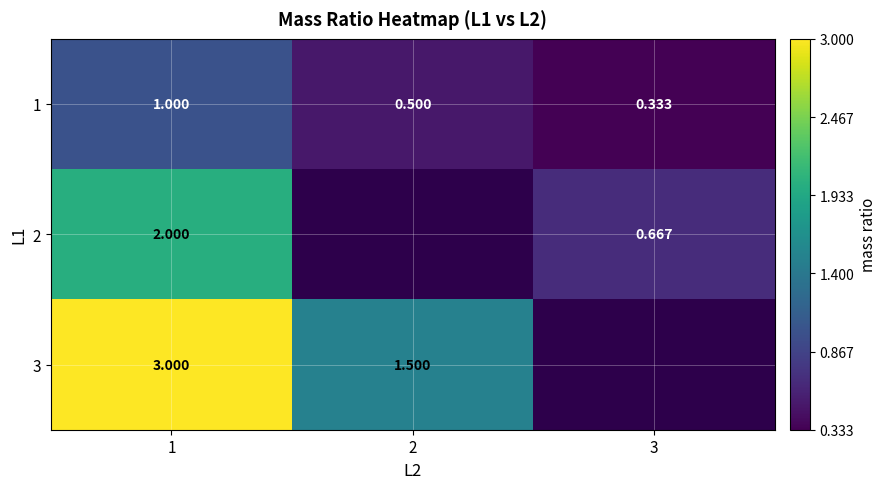

How many 2 values are between 2 and 3?

1